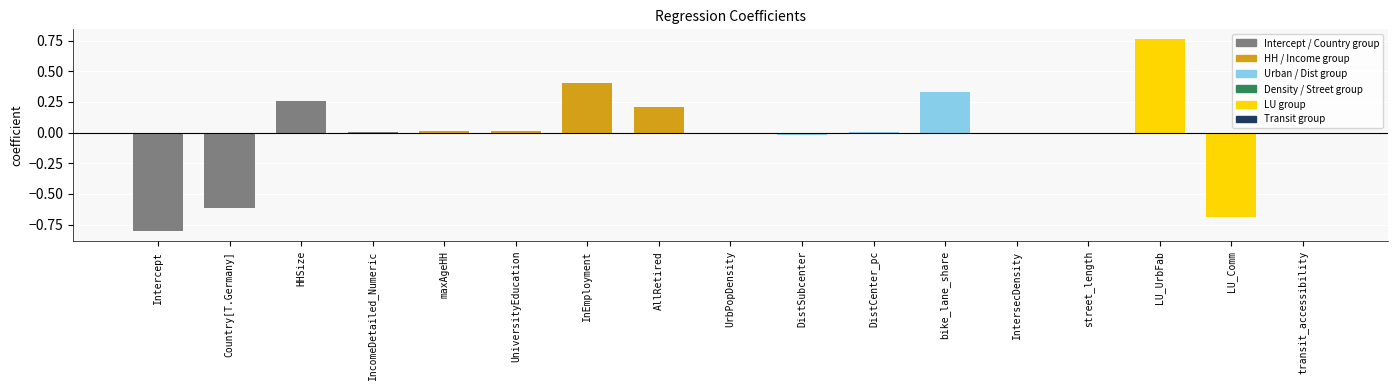

At which category does the chart reach its peak across all series?

LU_UrbFab